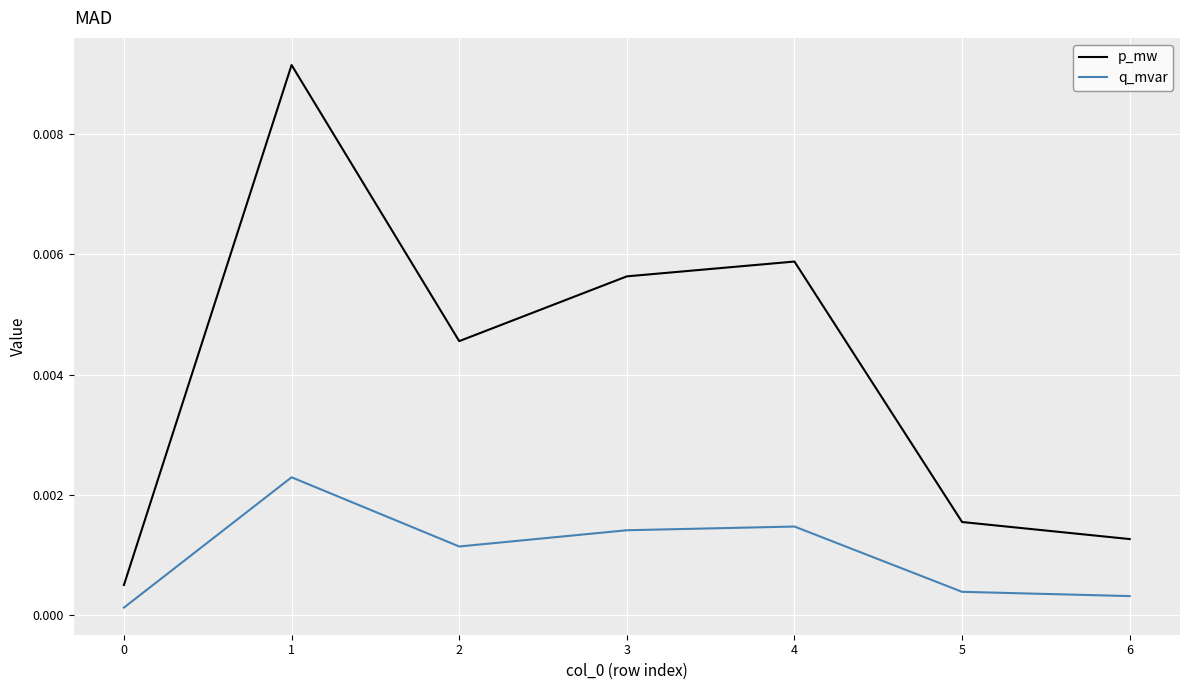

True or false: p_mw and q_mvar cross at least once.

False